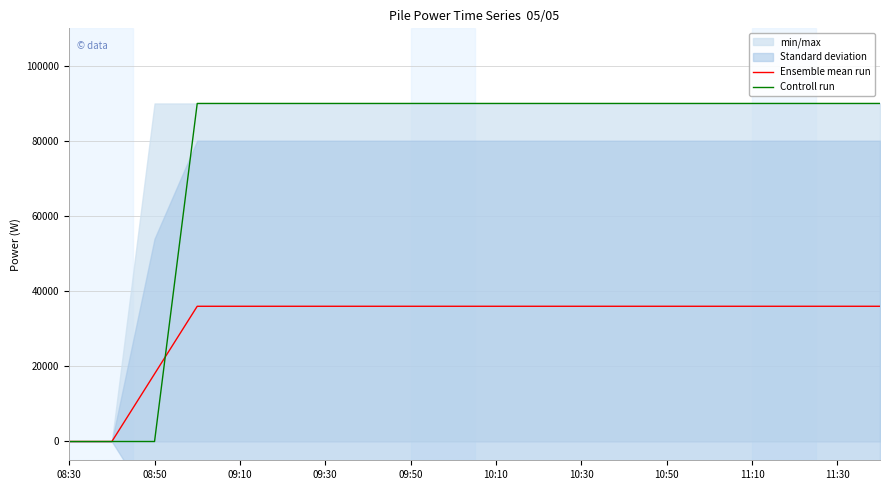

What is the difference between the maximum and minimum values in the Ensemble mean run series?

36000.0